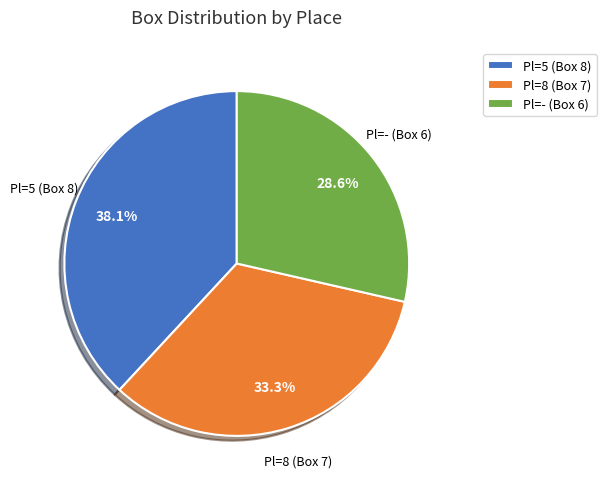

The Pl=- (Box 6) slice represents 29% of the pie. True or false?

True